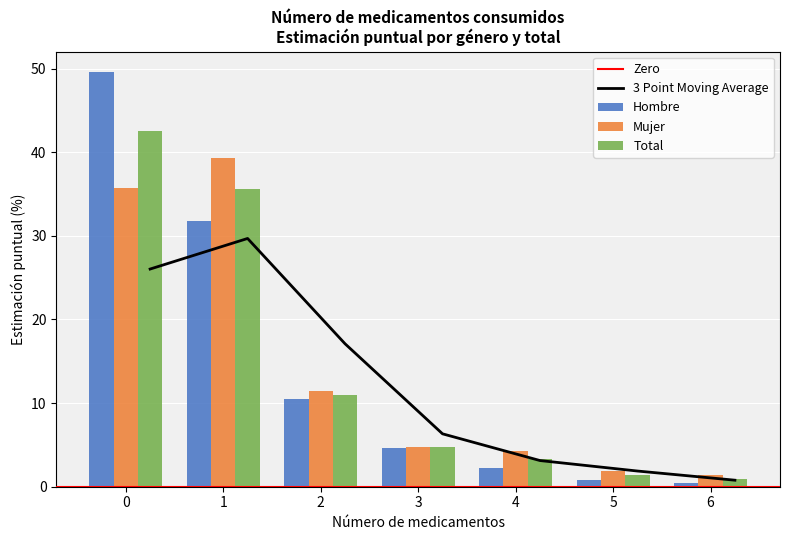

How many groups of bars are there?

7